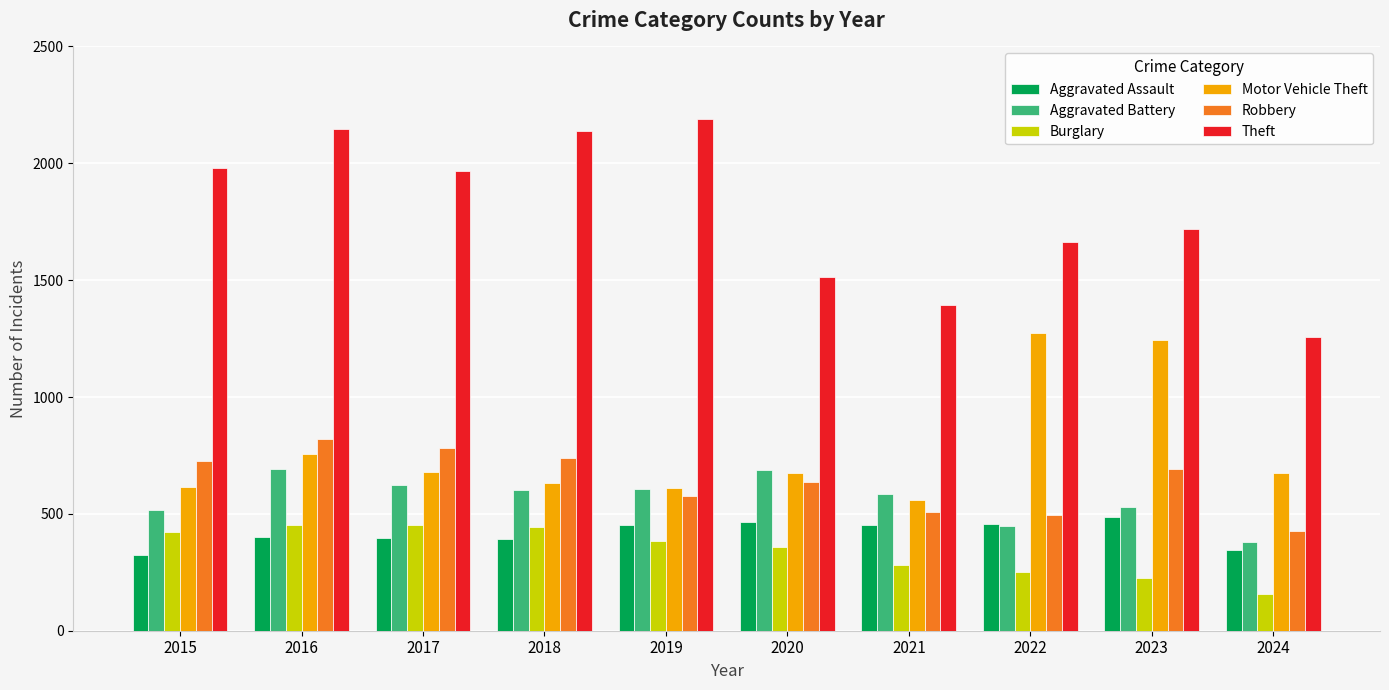

What is the lowest value of the Burglary series?

156